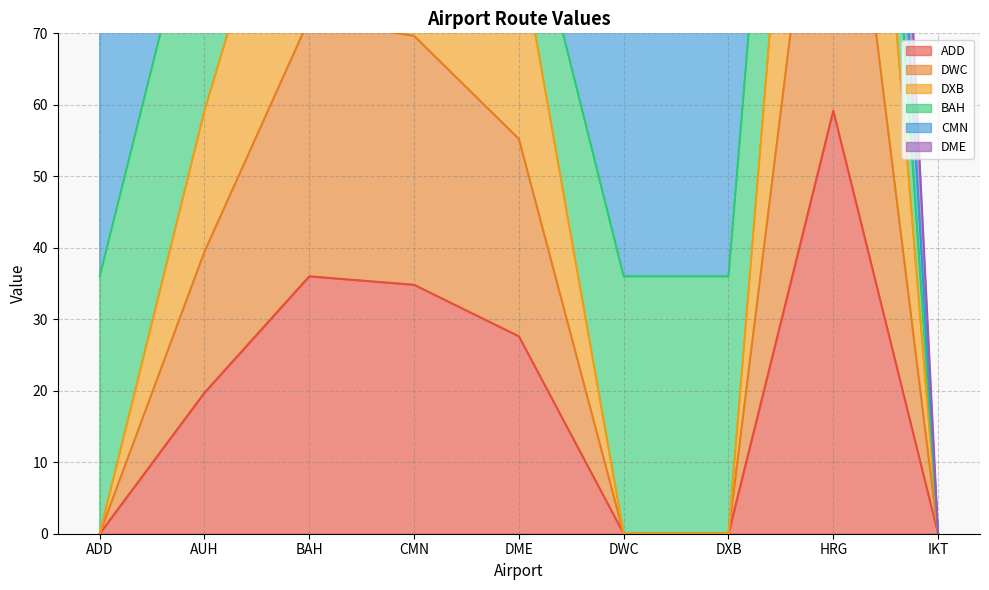

True or false: ADD has a value of 6.6 at AUH.

False